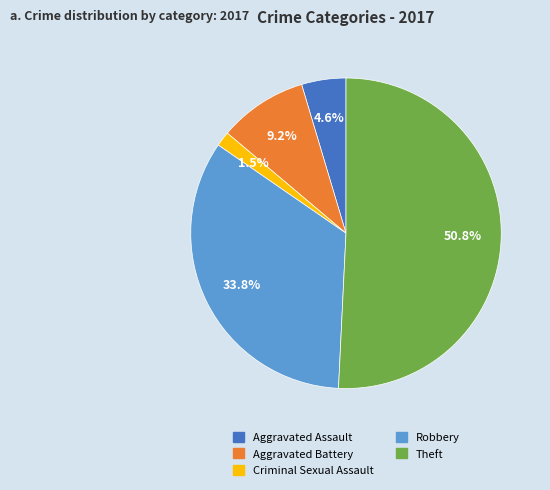

What is the smallest slice in the pie chart?

Criminal Sexual Assault